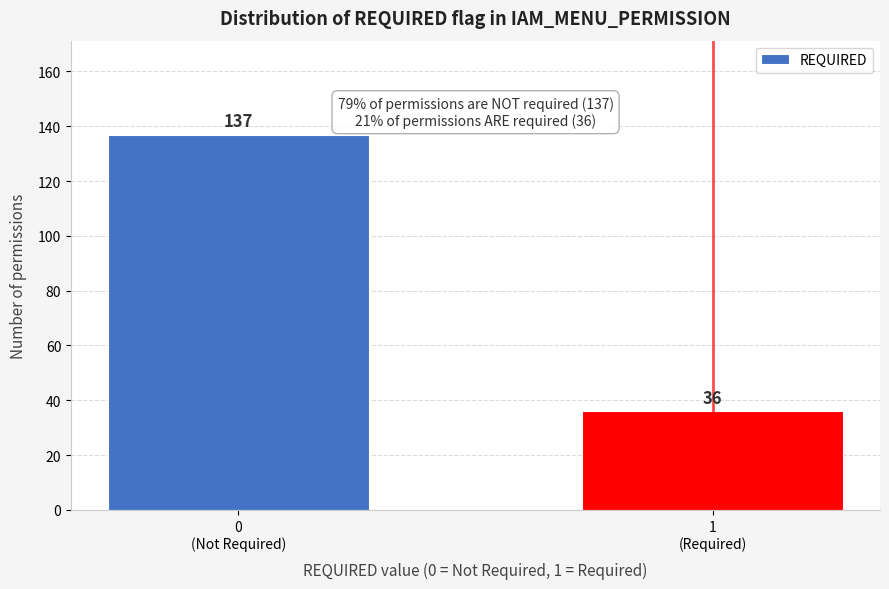

Reading left to right, extract all data points from this chart.

137	36